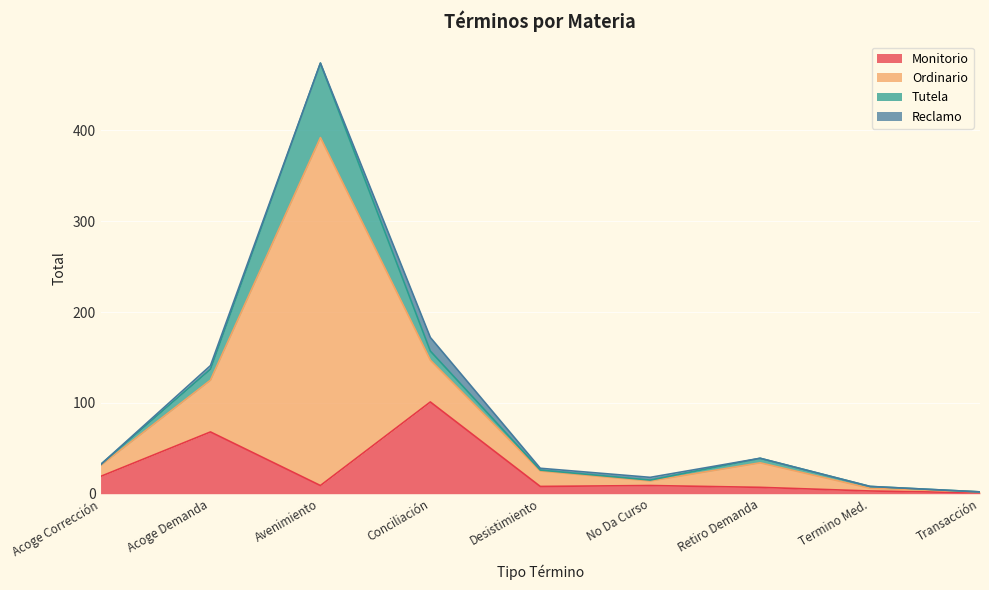

At which category is the sum across all series the highest?

Avenimiento